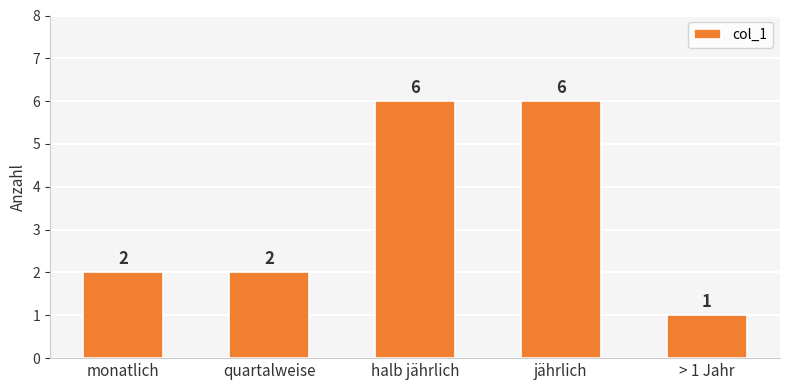

Approximately how many times larger is the value at jährlich compared to halb jährlich?

1.0